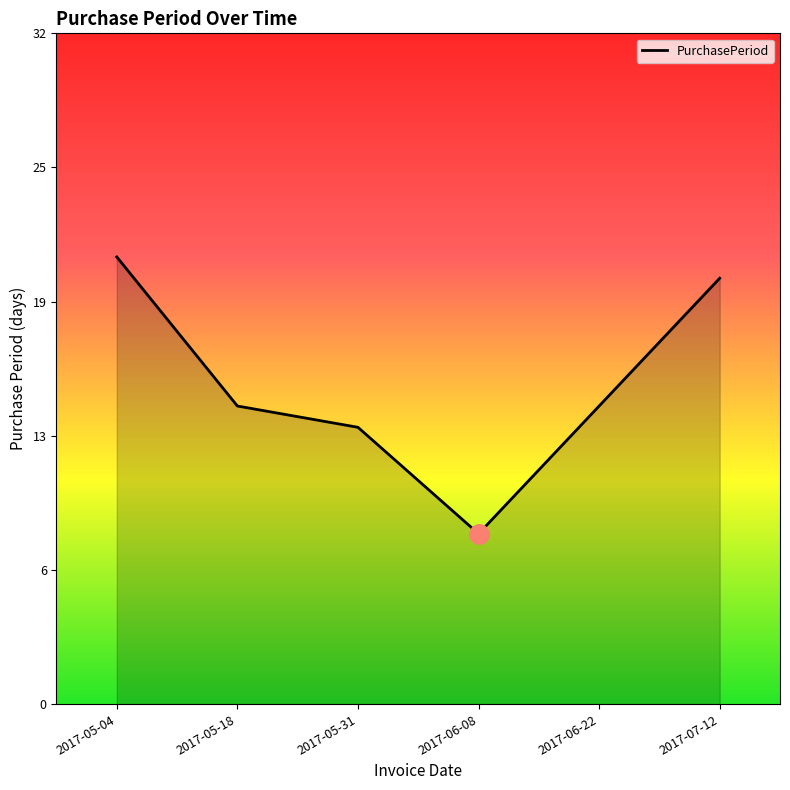

What is the difference between the values at 2017-05-04 and 2017-07-12?

1